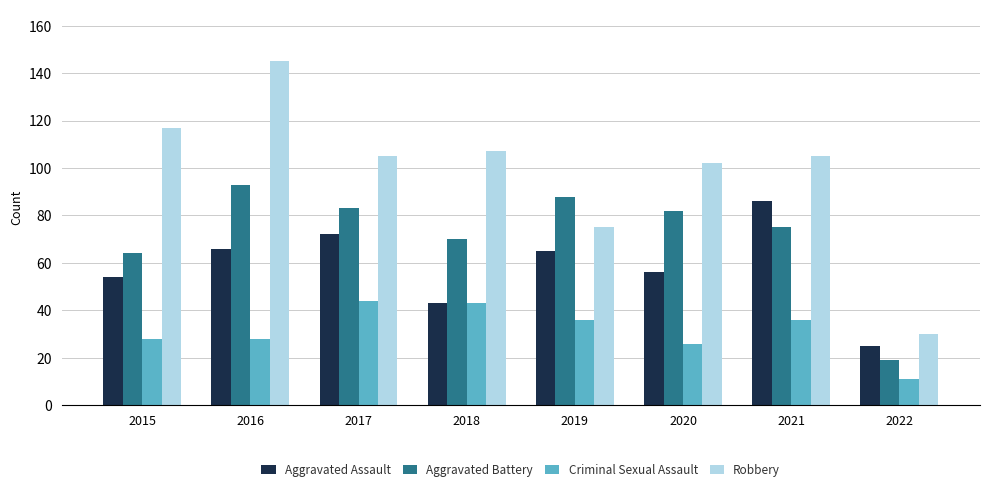

How many data points does each series have?

8